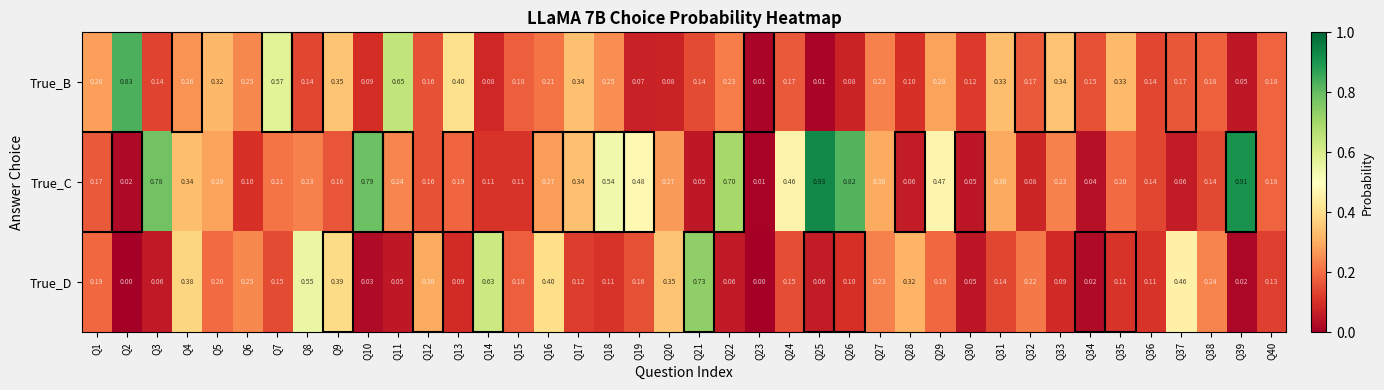

What is the total value across all series at Q33?

0.7